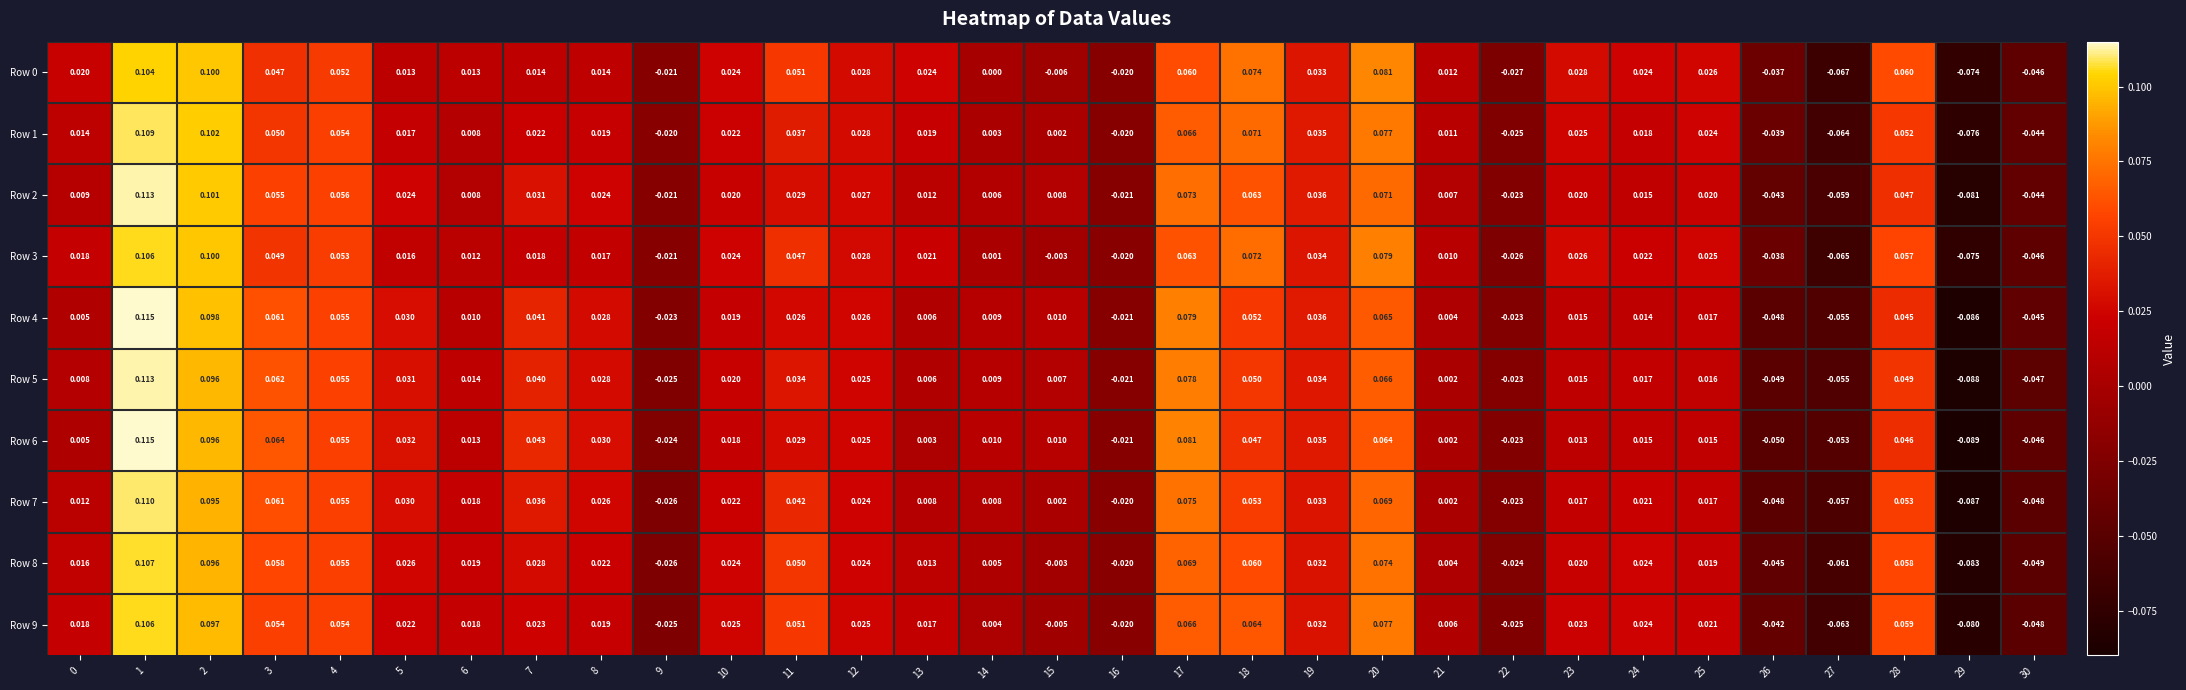

Which series has the largest range (max minus min)?

Row 6